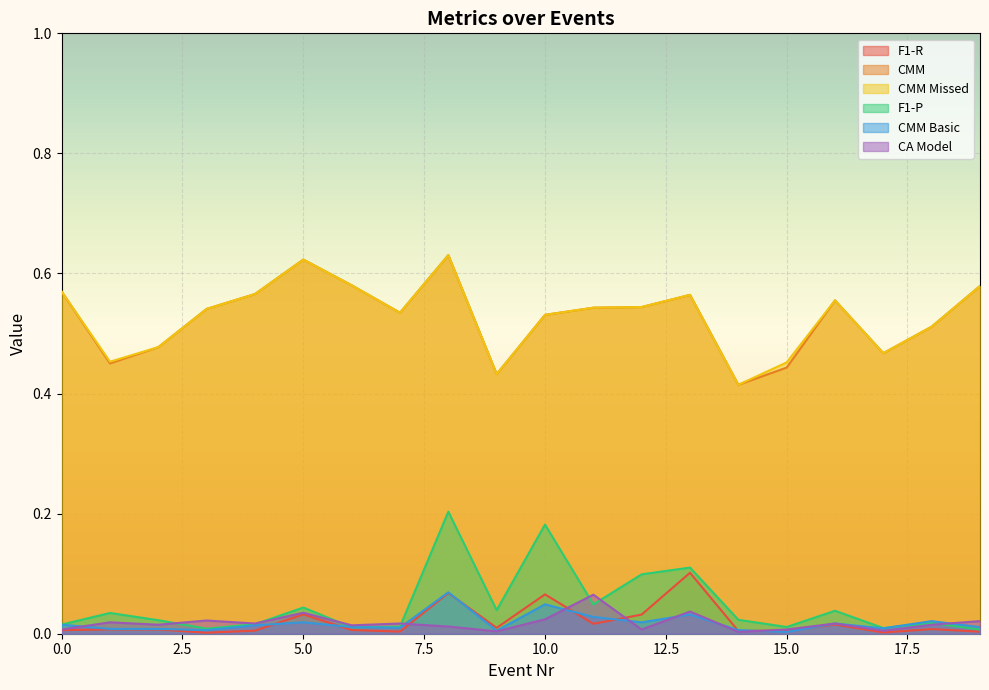

Is it true that CMM Missed equals 0.8 at 18?

False